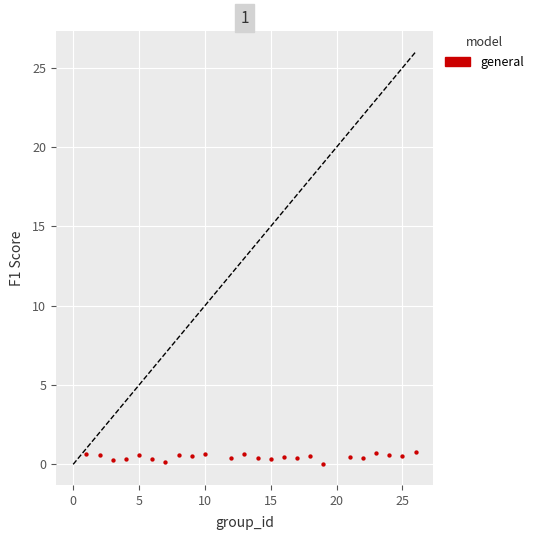

What is the range of X values (max minus min)?

25.0